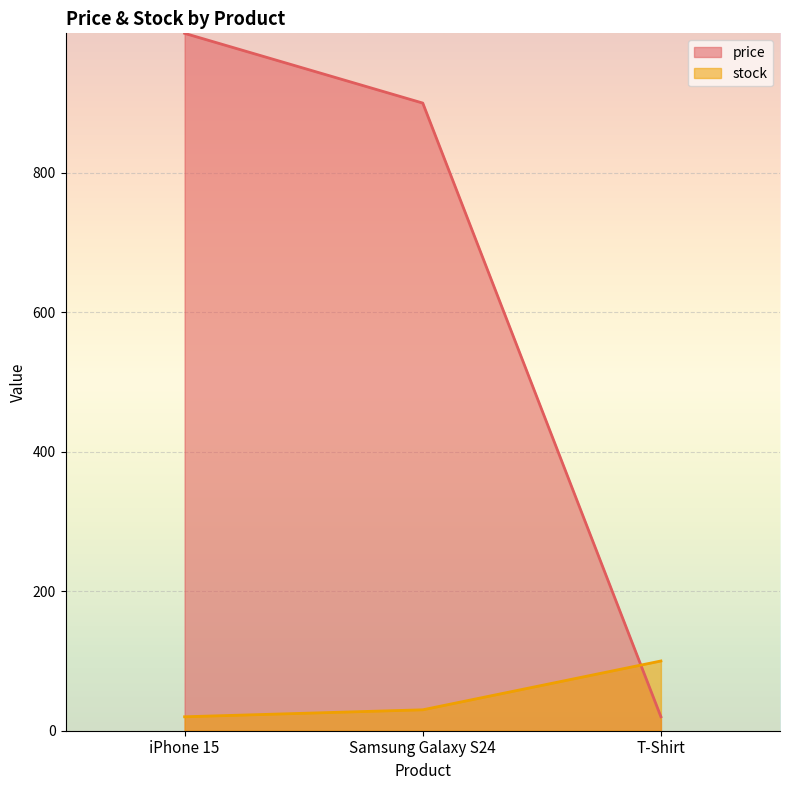

Is it true that price equals 900.0 at Samsung Galaxy S24?

True